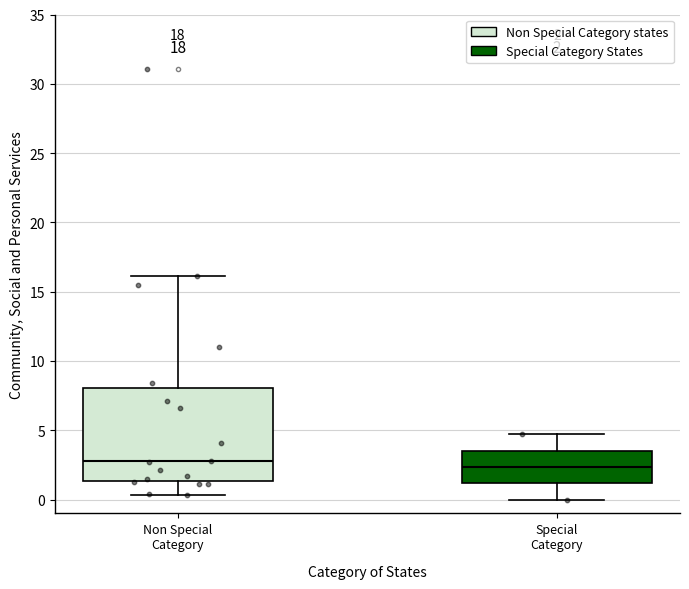

Comparing the boxes themselves (not the whiskers), which one is the tallest?

Non Special Category